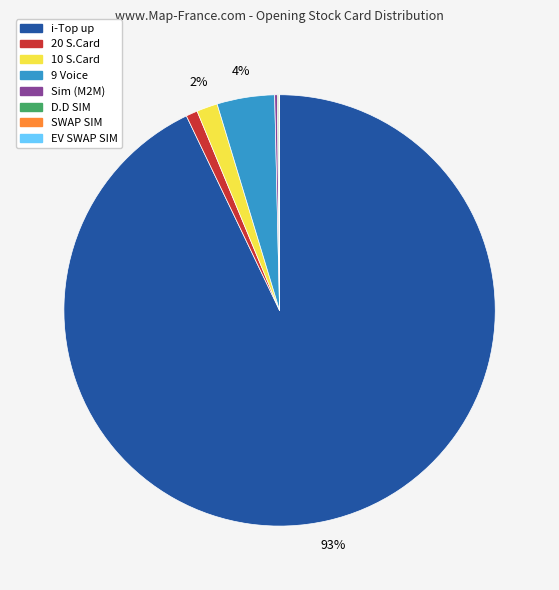

The 10 S.Card slice represents 11% of the pie. True or false?

False